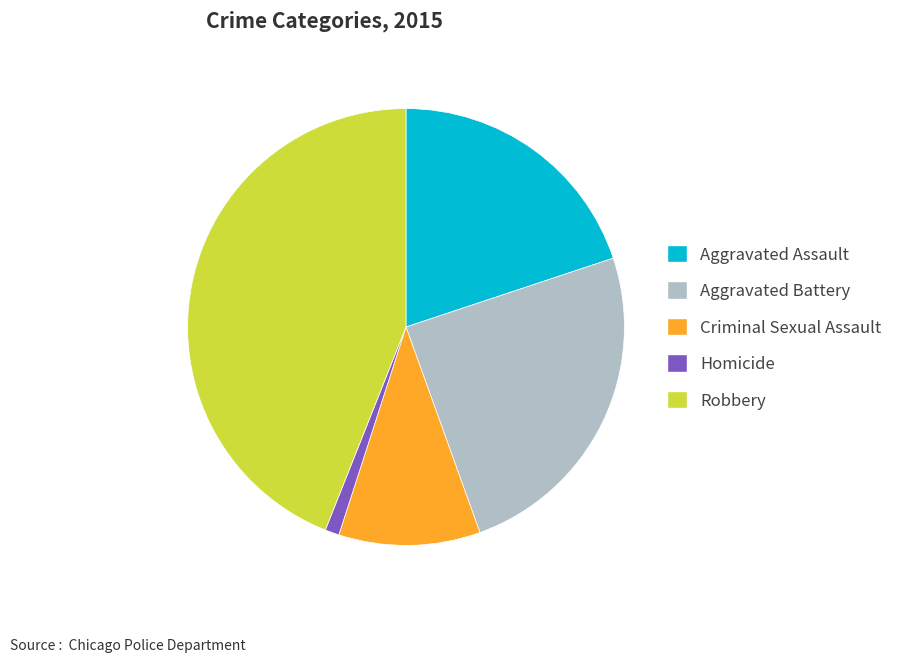

How many slices are in this pie chart?

5